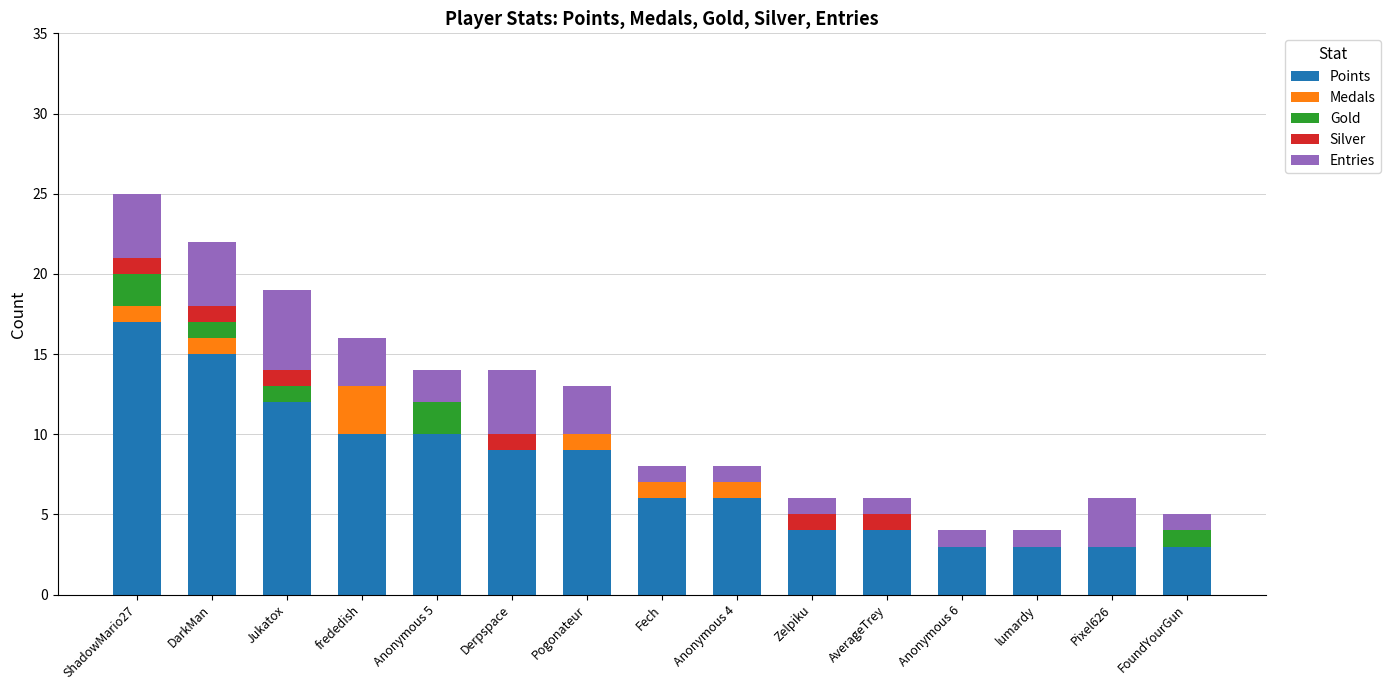

What is the total value across all series at lumardy?

4